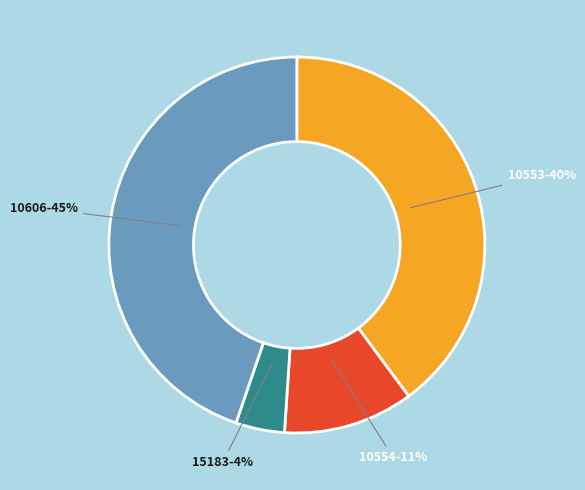

To the nearest percent, what is the average slice percentage?

25%